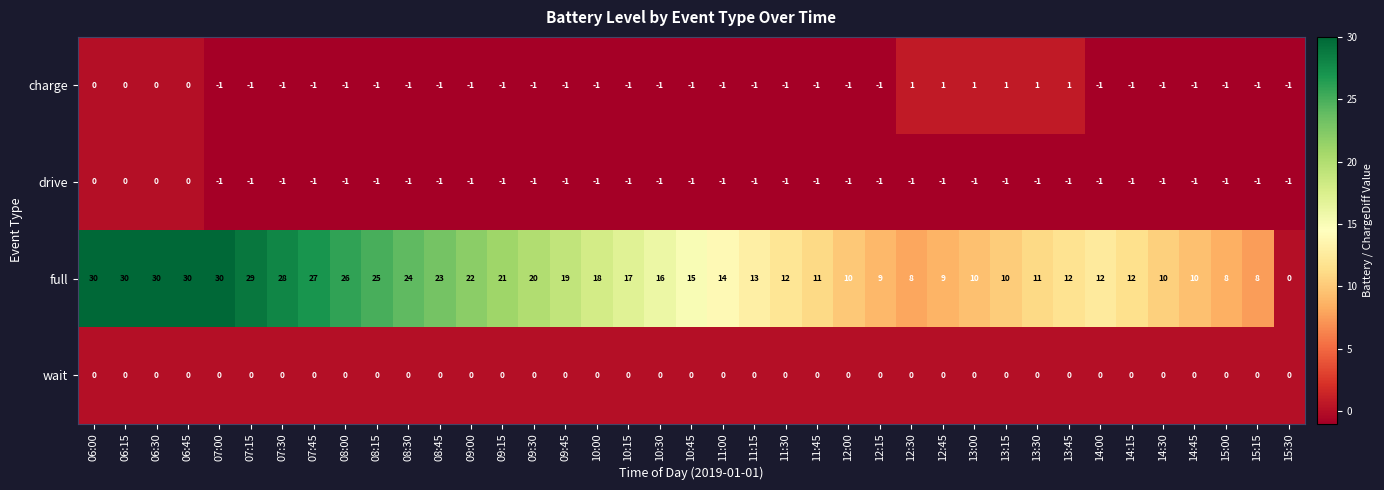

True or false: drive has a value of -1 at 13:15.

True